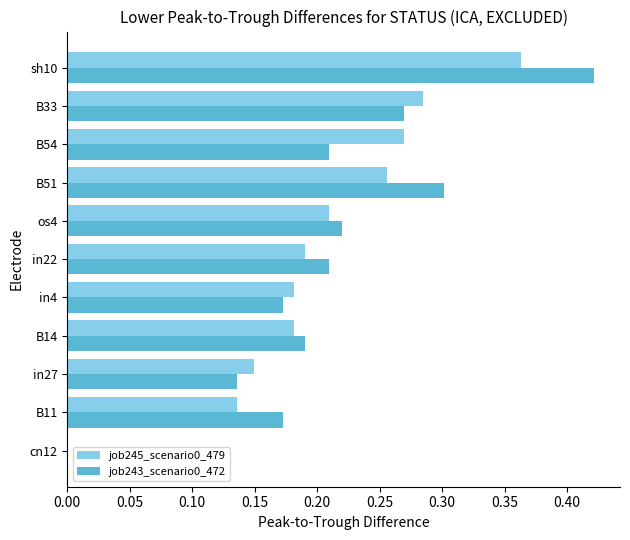

At which category is the sum across all series the highest?

sh10